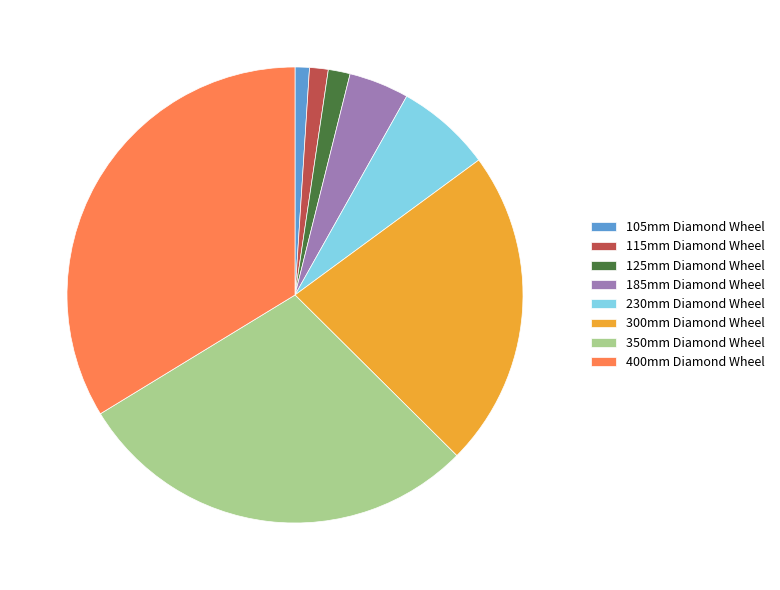

Is there any slice that represents more than half of the pie?

No